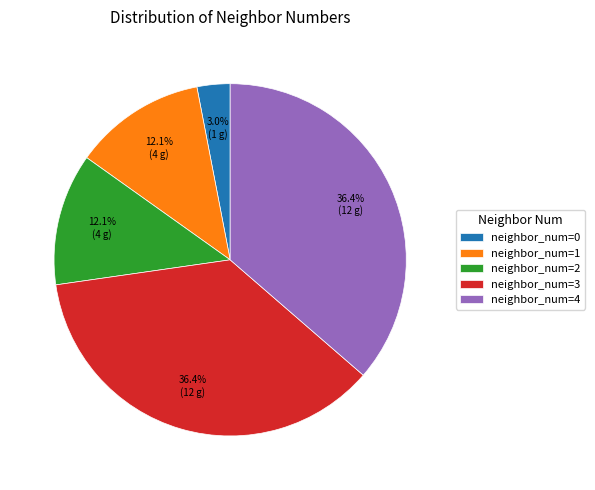

Which slice is the smallest?

neighbor_num=0